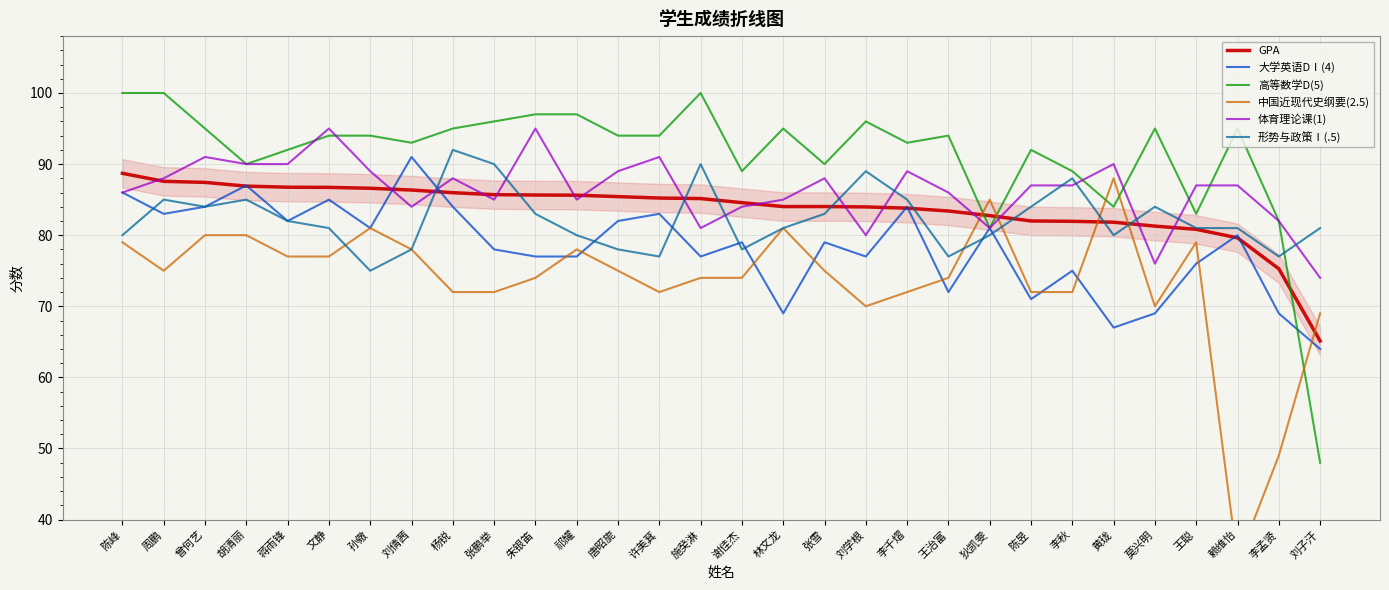

Which series ends up on top after the final intersection of 大学英语DⅠ(4) and 体育理论课(1)?

体育理论课(1)